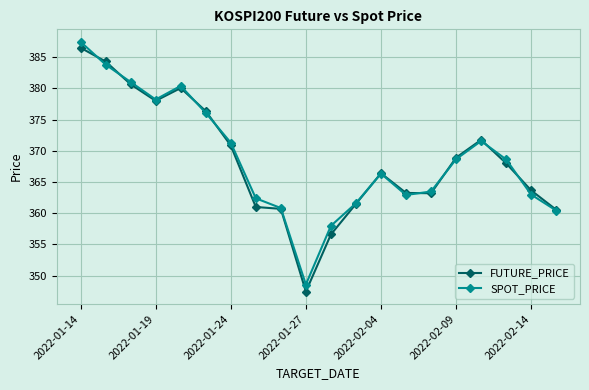

What is the minimum value for SPOT_PRICE?

348.6